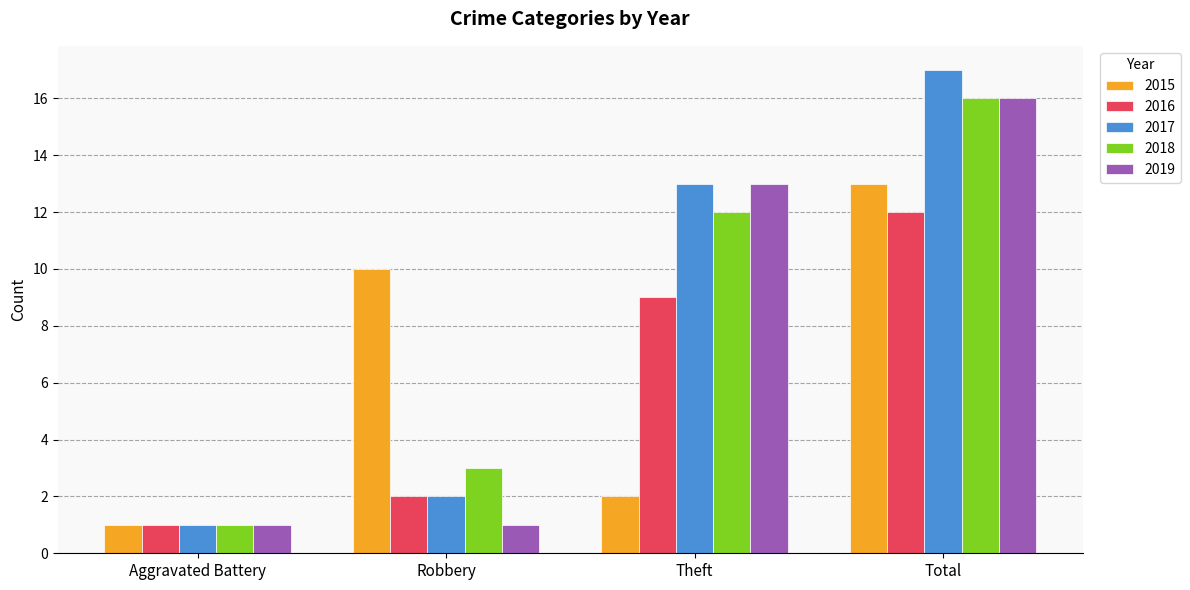

Reading left to right, what are all the values shown in this chart?

2015: Aggravated Battery=1	Robbery=10	Theft=2	Total=13
2016: Aggravated Battery=1	Robbery=2	Theft=9	Total=12
2017: Aggravated Battery=1	Robbery=2	Theft=13	Total=17
2018: Aggravated Battery=1	Robbery=3	Theft=12	Total=16
2019: Aggravated Battery=1	Robbery=1	Theft=13	Total=16